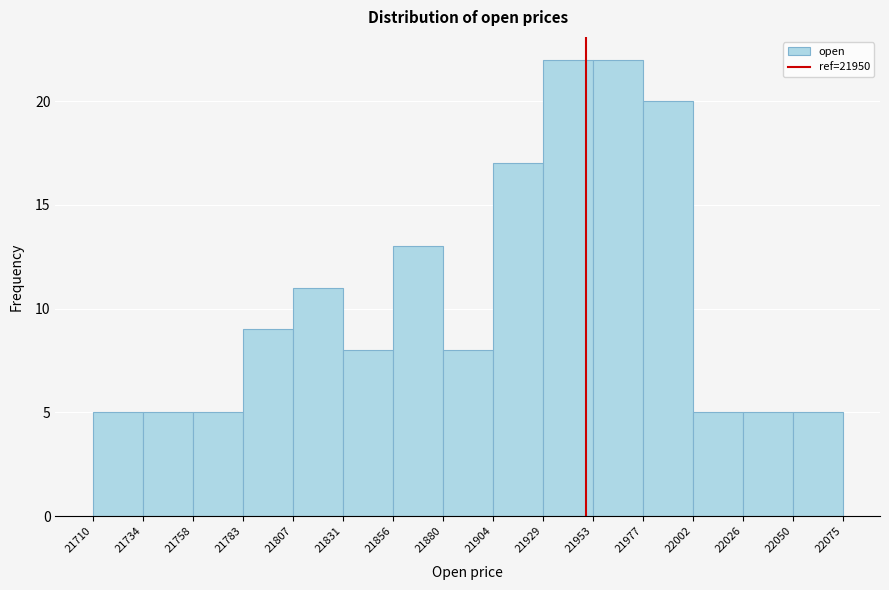

Reading left to right, transcribe this chart: for each bar, give the range it covers on the x-axis and its height. The values are not printed on the chart, so give them approximately, as read against the axis.

21710 to 21734: 5
21734 to 21758: 5
21758 to 21783: 5
21783 to 21807: 9
21807 to 21831: 11
21831 to 21856: 8
21856 to 21880: 13
21880 to 21904: 8
21904 to 21929: 17
21929 to 21953: 22
21953 to 21977: 22
21977 to 22002: 20
22002 to 22026: 5
22026 to 22050: 5
22050 to 22075: 5